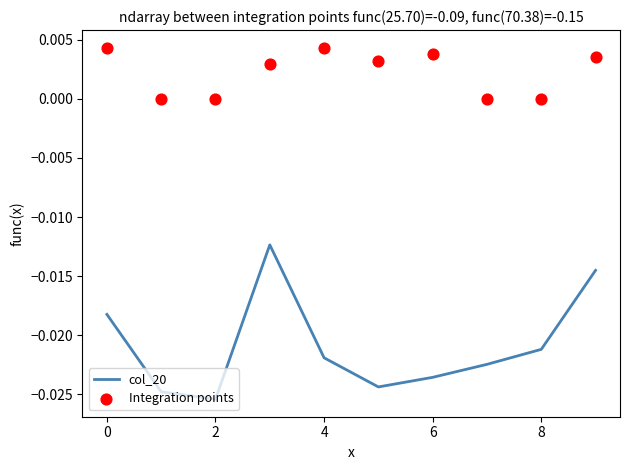

At how many categories does at least one series exceed 0?

6